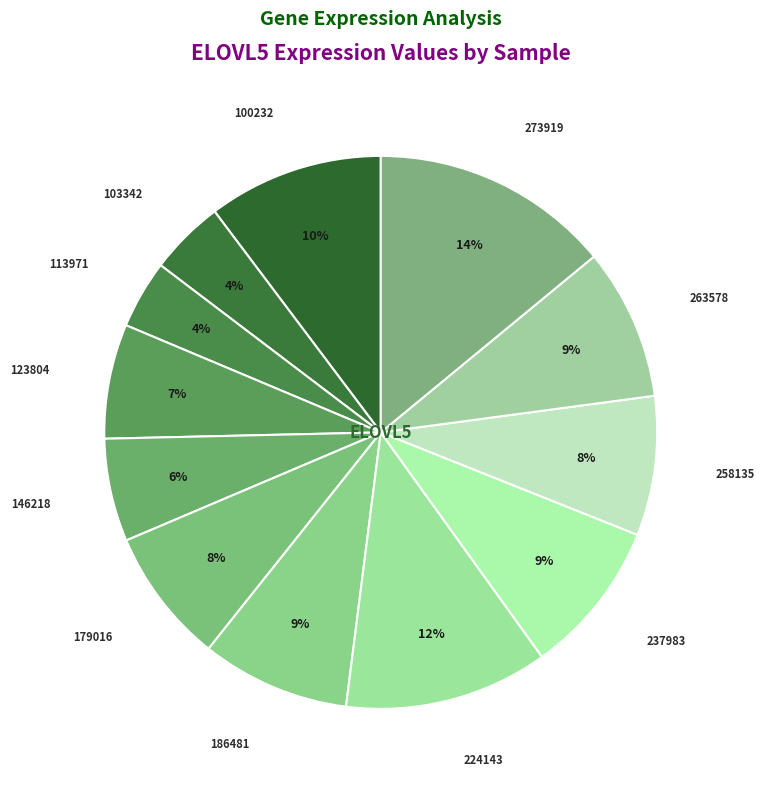

Count the number of slices in the pie.

12